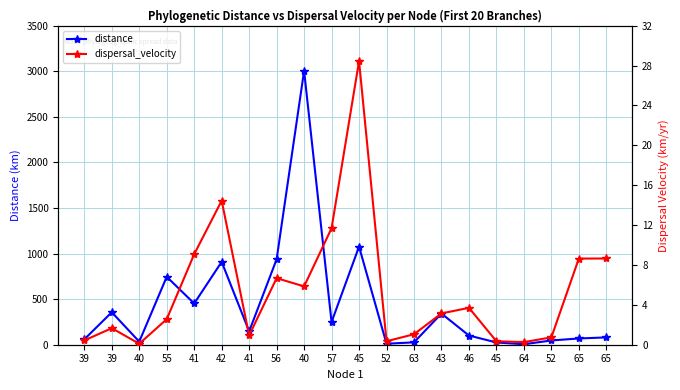

How many categories are shown in the chart?

20